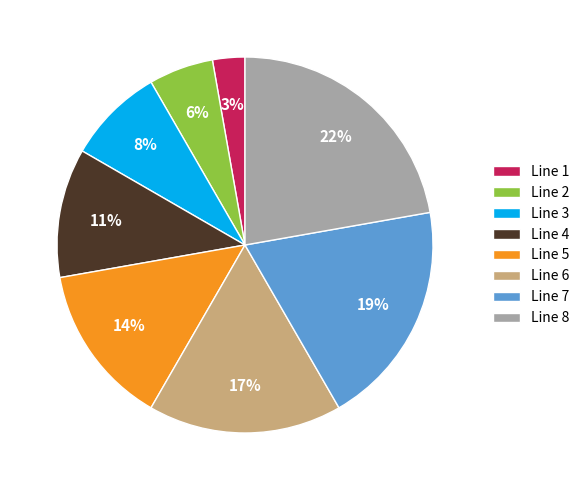

How many slices are in this pie chart?

8